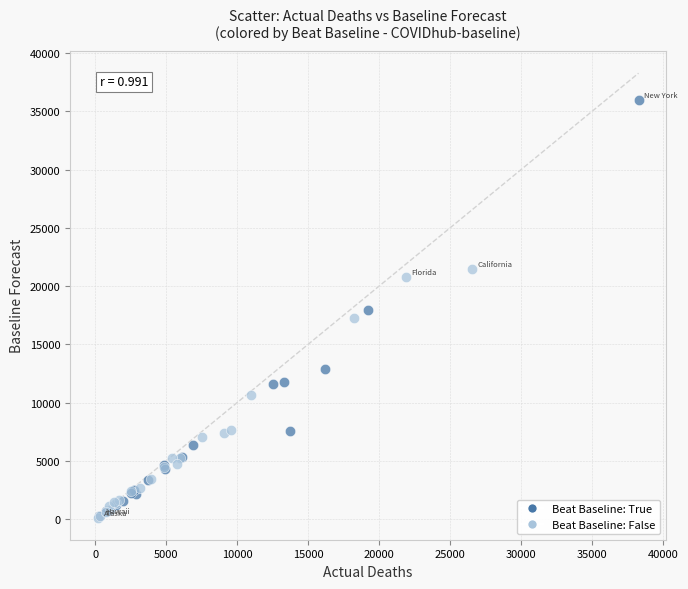

Which series has the widest spread of Y values?

Beat Baseline: True